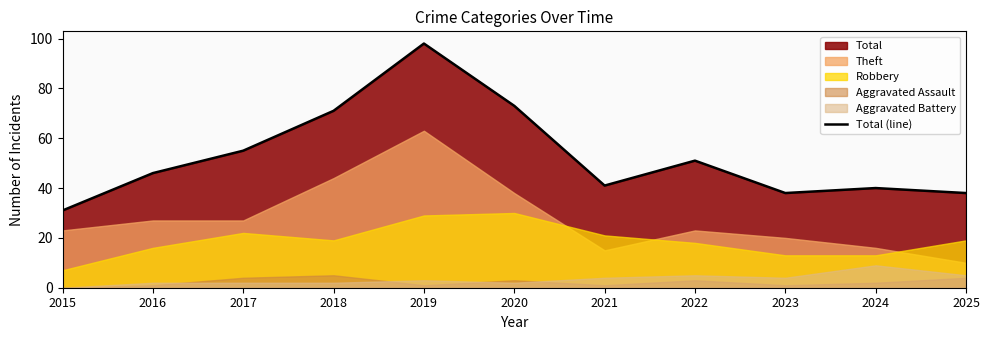

What is the maximum value shown in the chart?

98